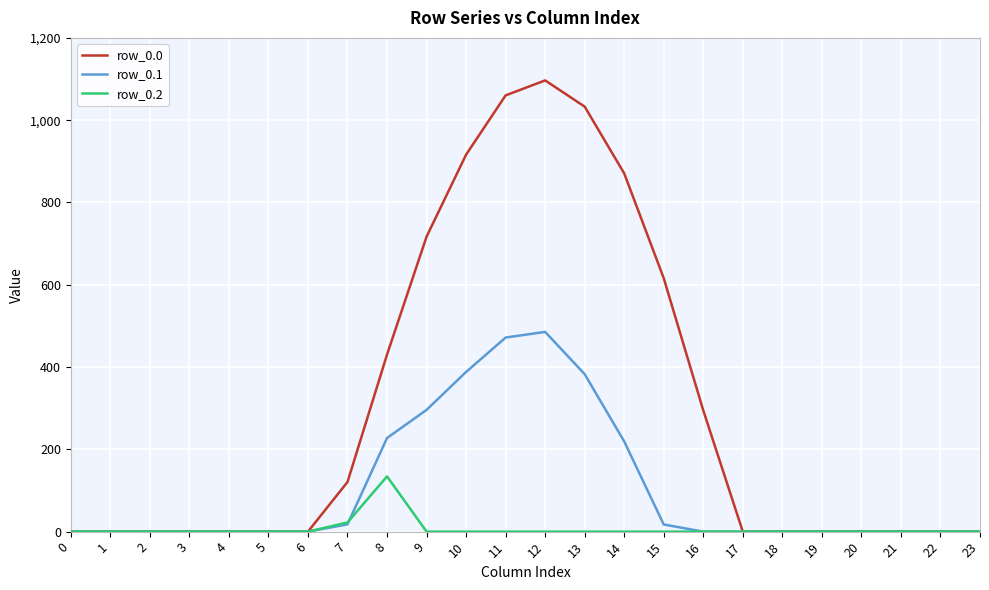

At 13, list the series in order from smallest to largest.

row_0.2, row_0.1, row_0.0